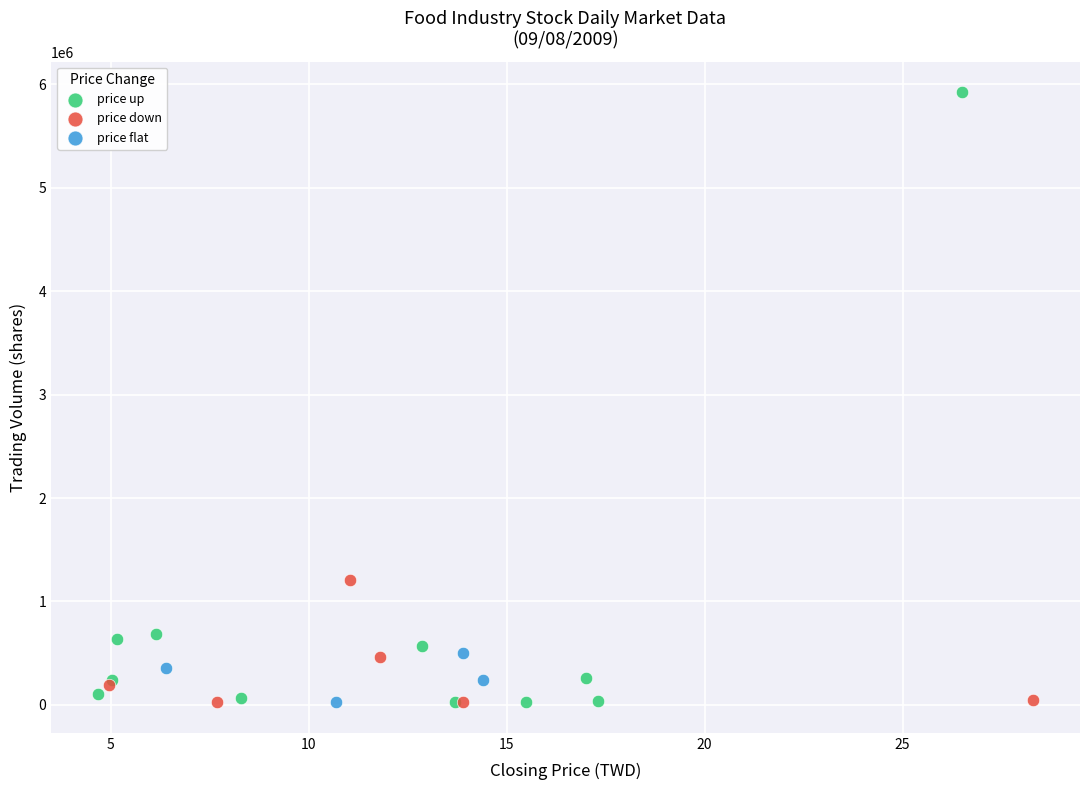

What are all the series names shown in the legend?

price up, price down, price flat